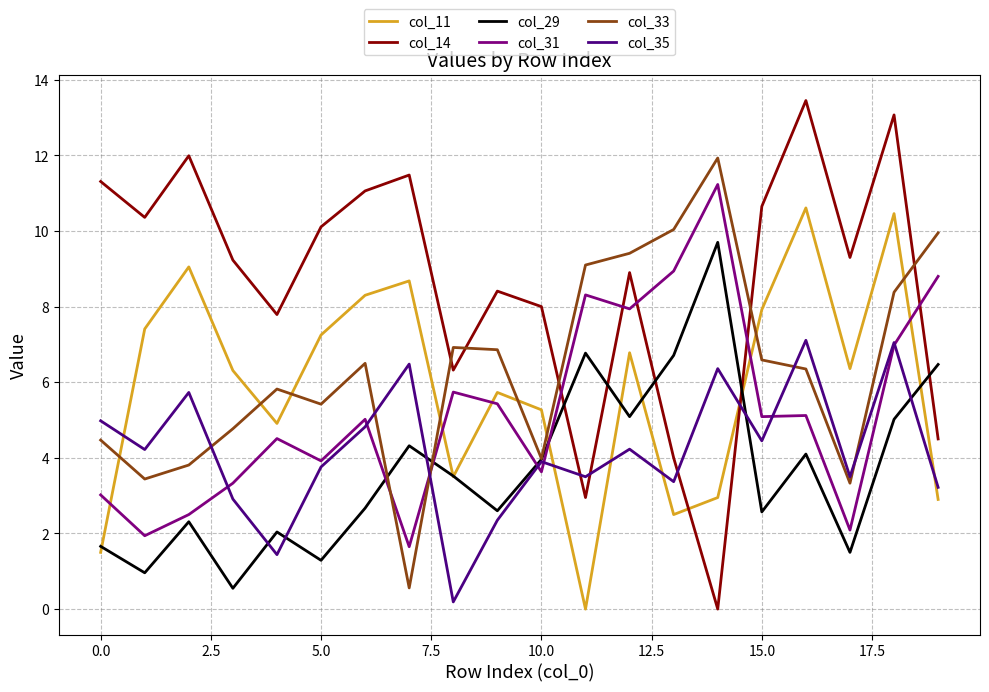

Which series has the largest range (max minus min)?

col_14